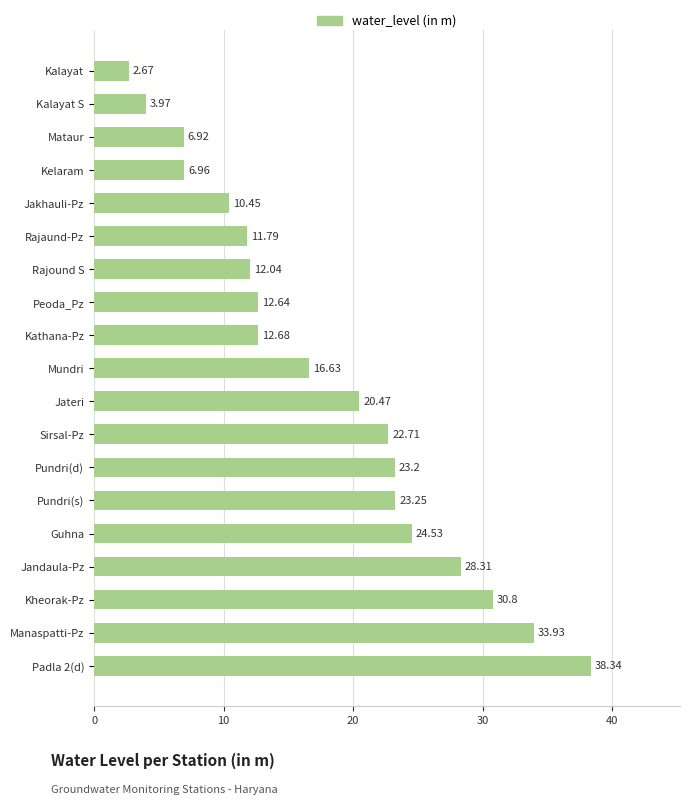

Which label corresponds to the smallest value in the chart?

Kalayat